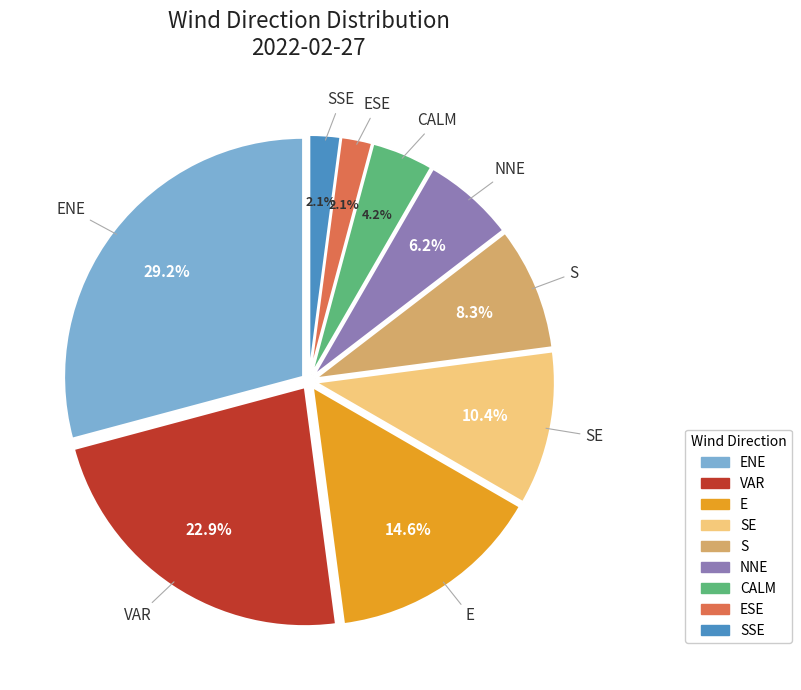

Approximately how many times larger is the value at CALM compared to E?

0.3